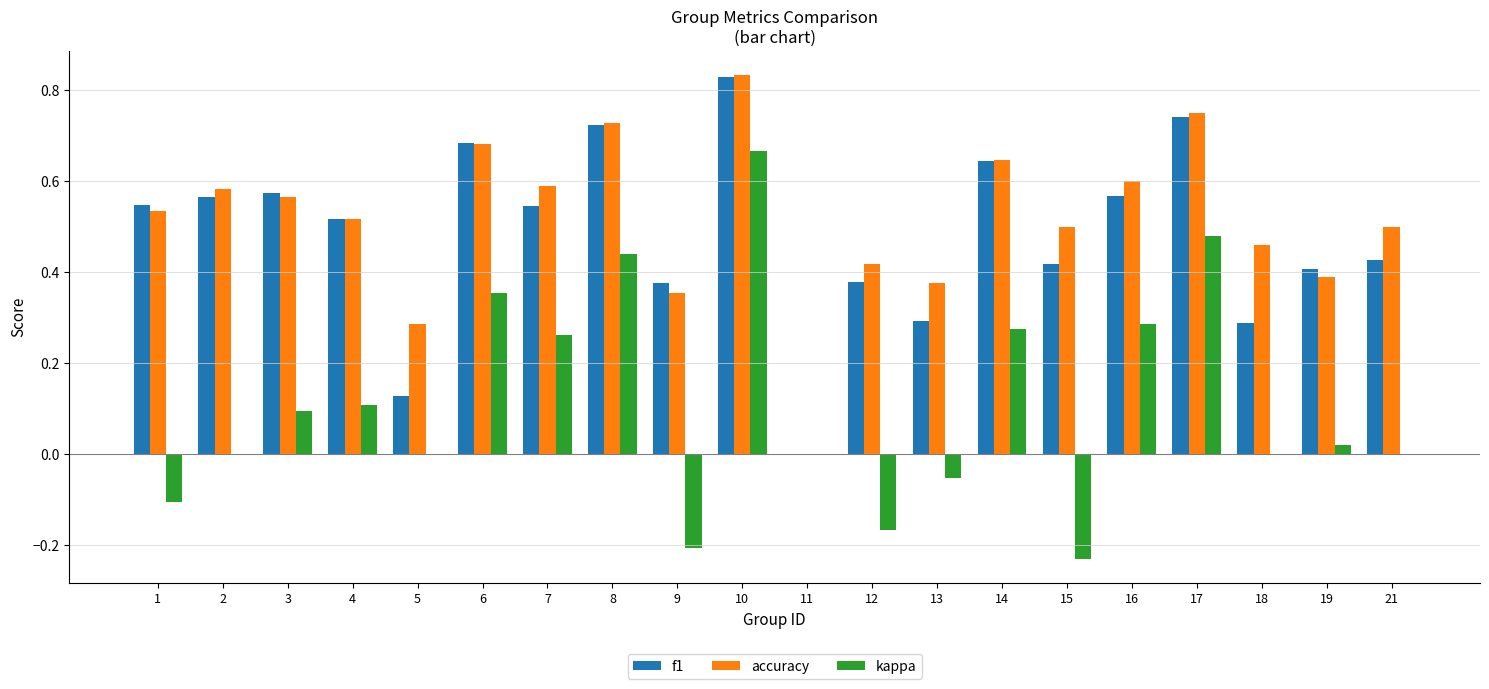

Count the accuracy values in the range 0 to 1.

20